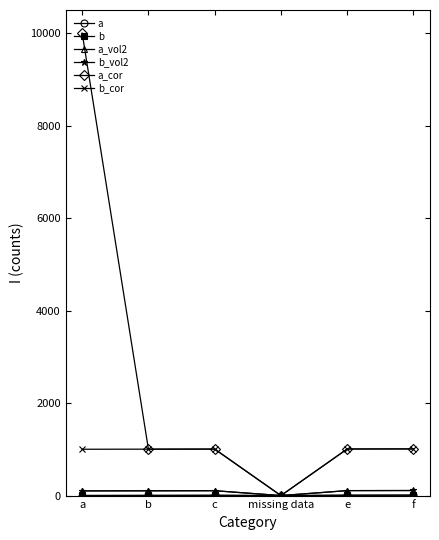

True or false: a_vol2 and a cross at least once.

False